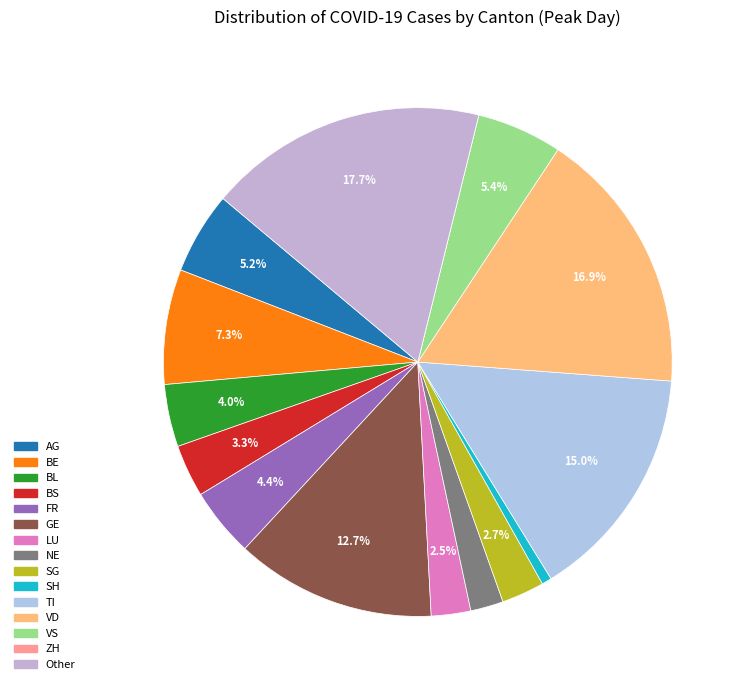

How many slices are in this pie chart?

15